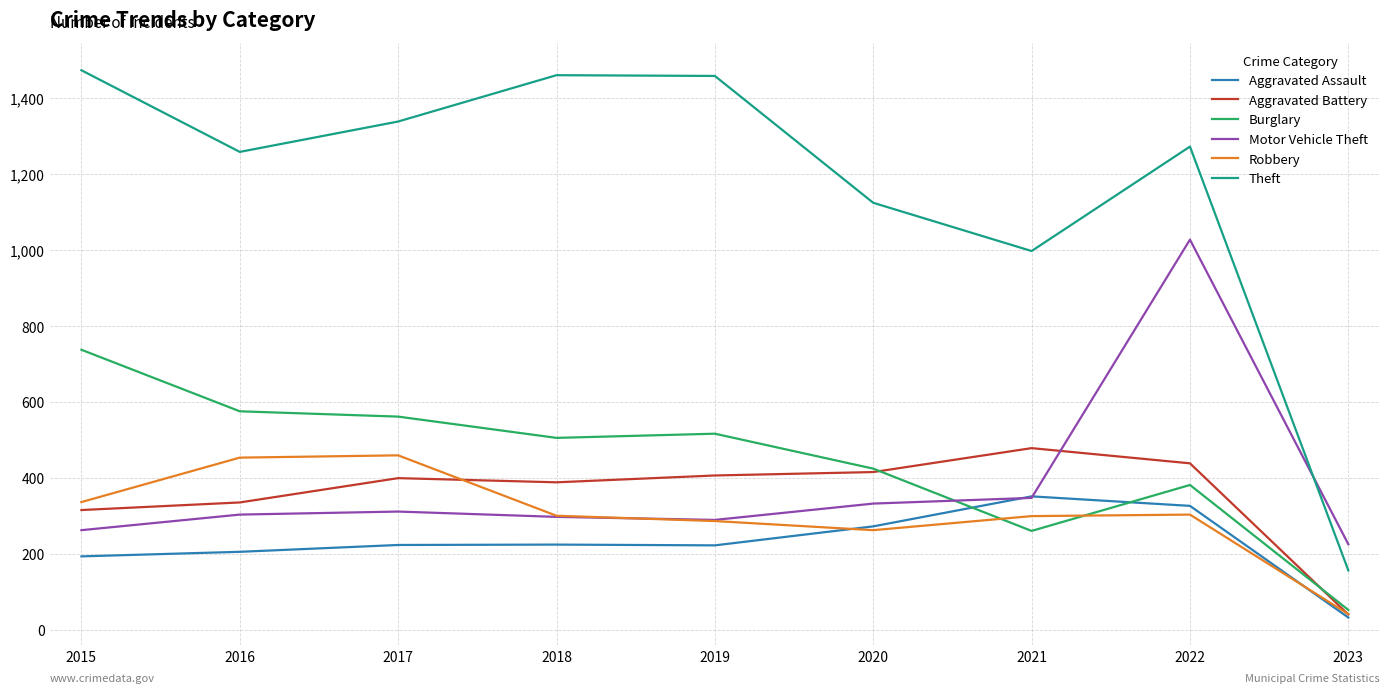

Where is Aggravated Battery nearest to the value 260?

2015